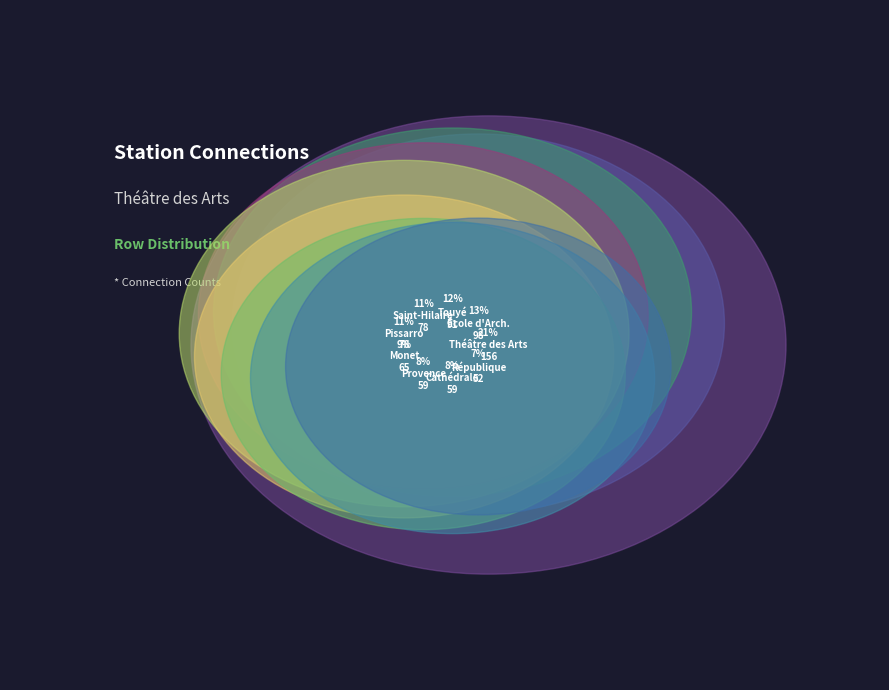

To the nearest percent, what is the difference between the Saint-Hilaire and Cathédrale slice percentages?

3%